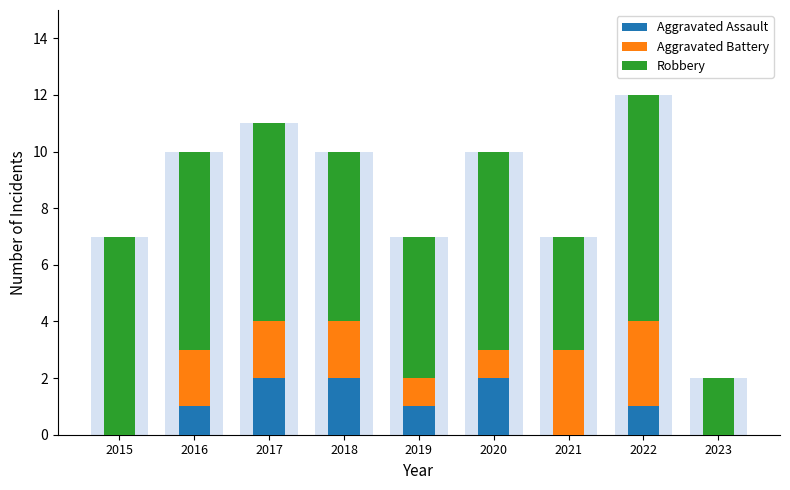

What is the total value across all series at 2018?

10